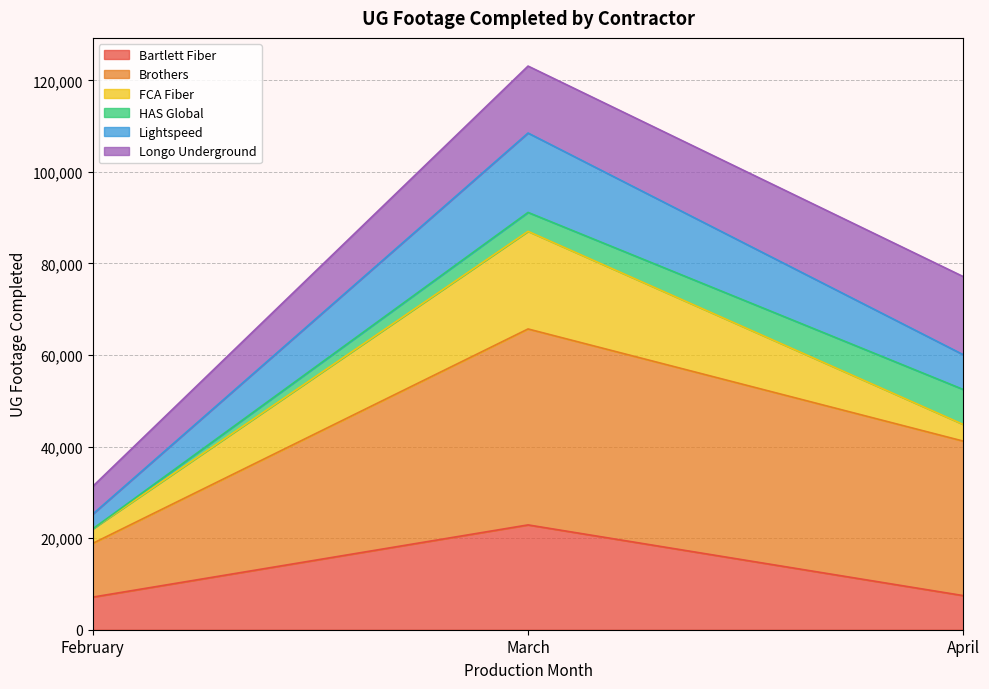

True or false: Bartlett Fiber has a value of 11680 at April.

False